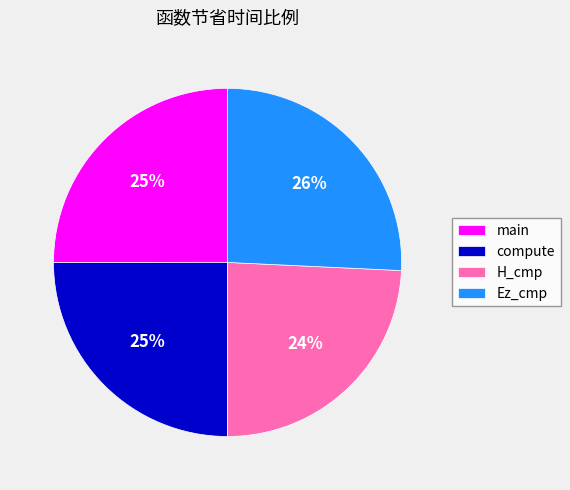

How many segments does this pie chart have?

4